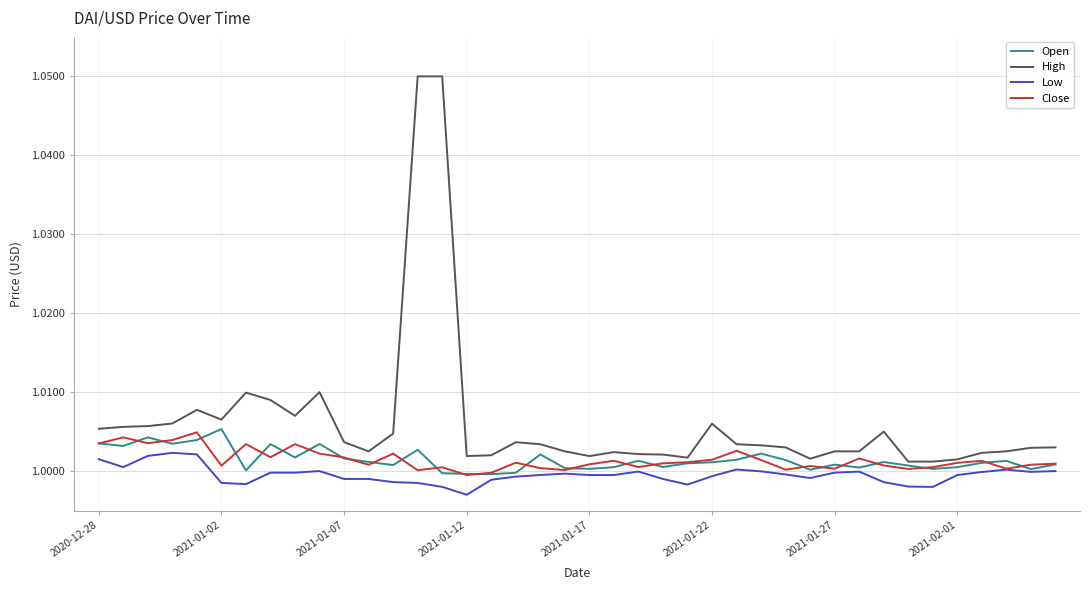

Which series has the largest range (max minus min)?

High